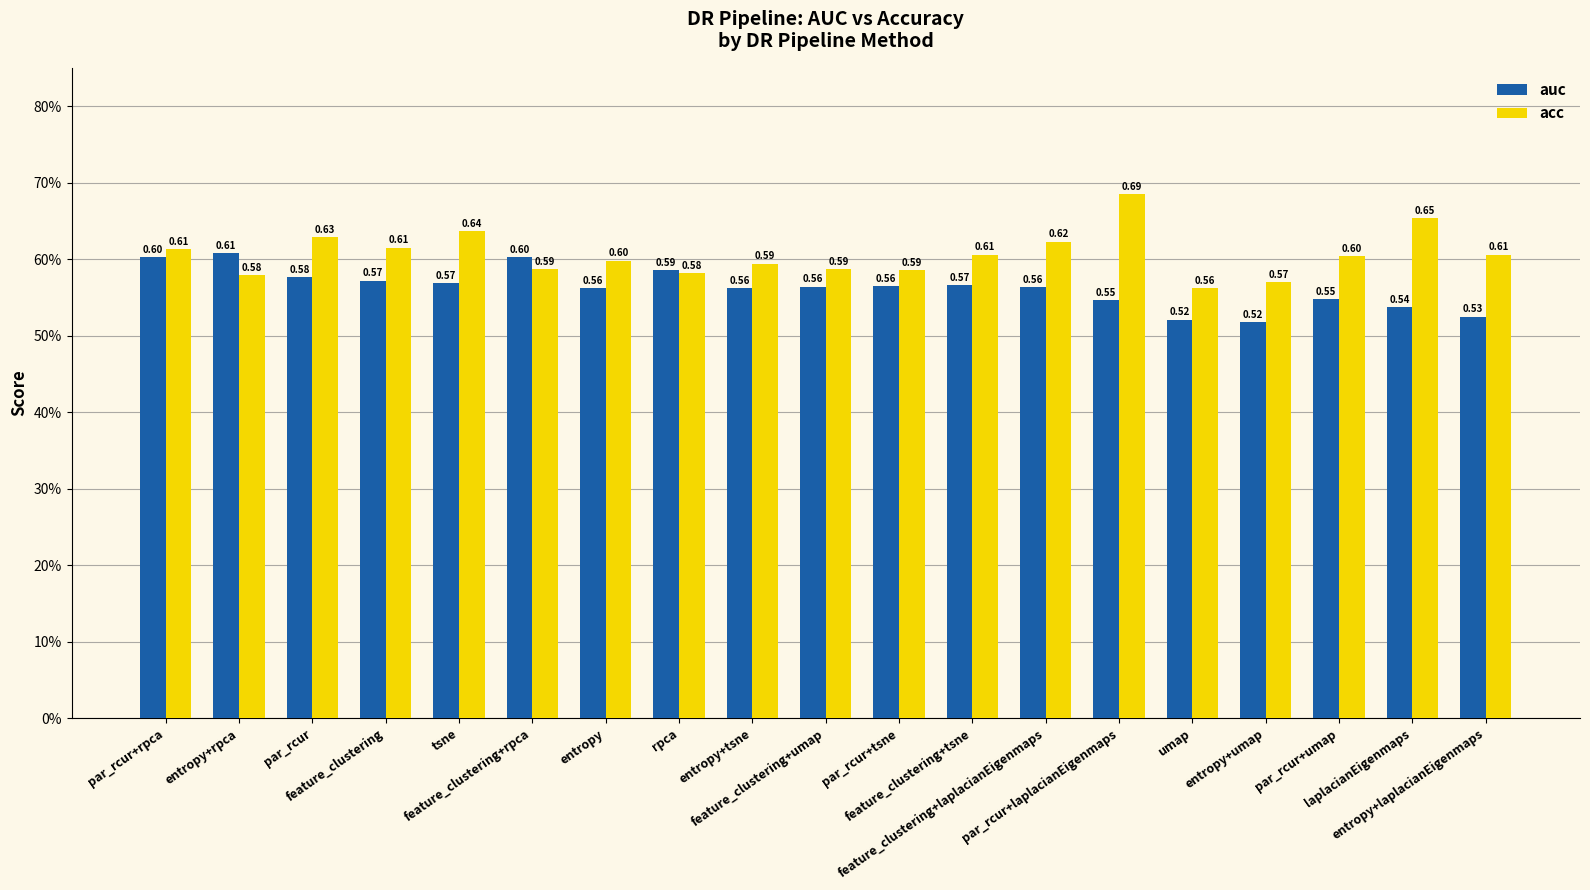

What are all the series names shown in the legend?

auc, acc